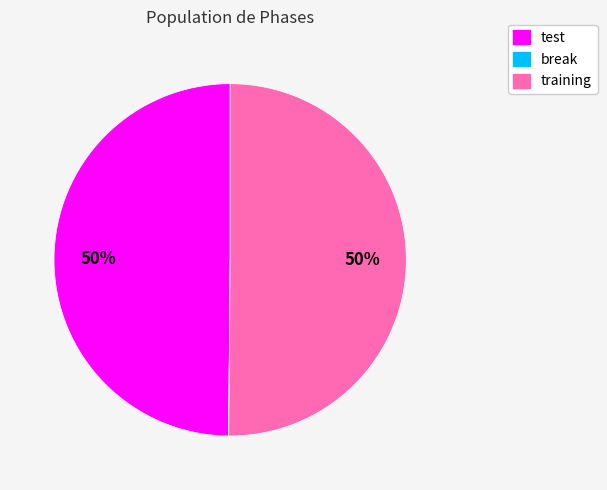

Do test and training together represent more than half of the pie?

Yes